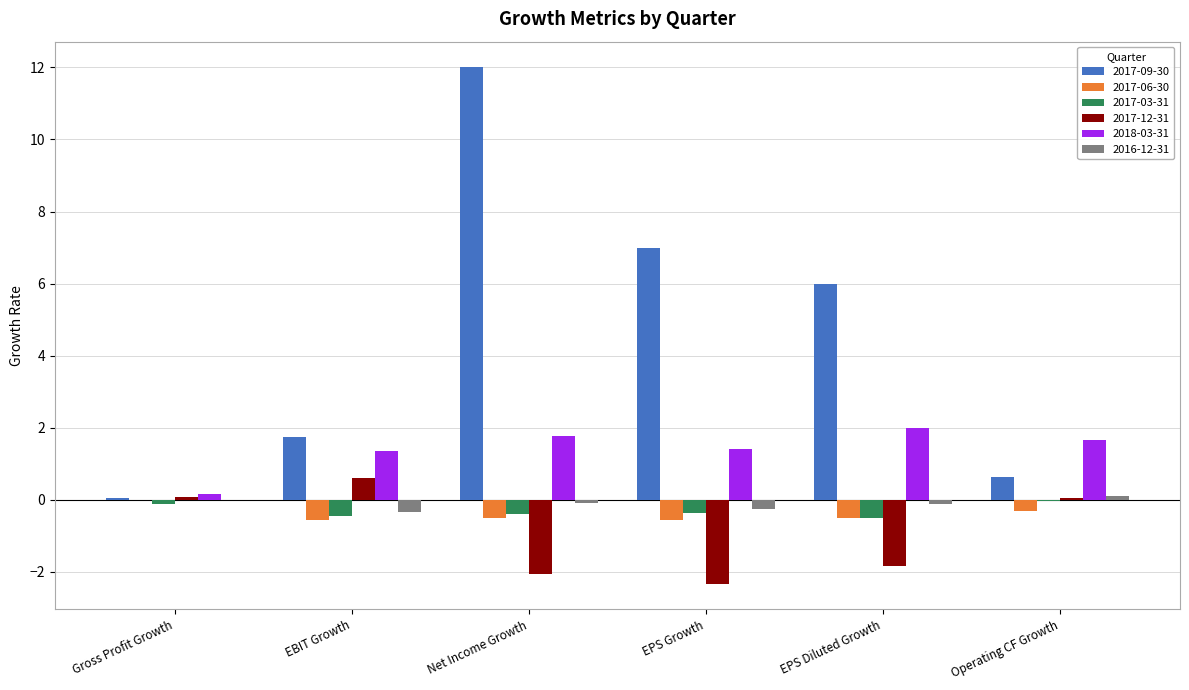

Is it true that 2017-09-30 equals 12.0 at Net Income Growth?

True